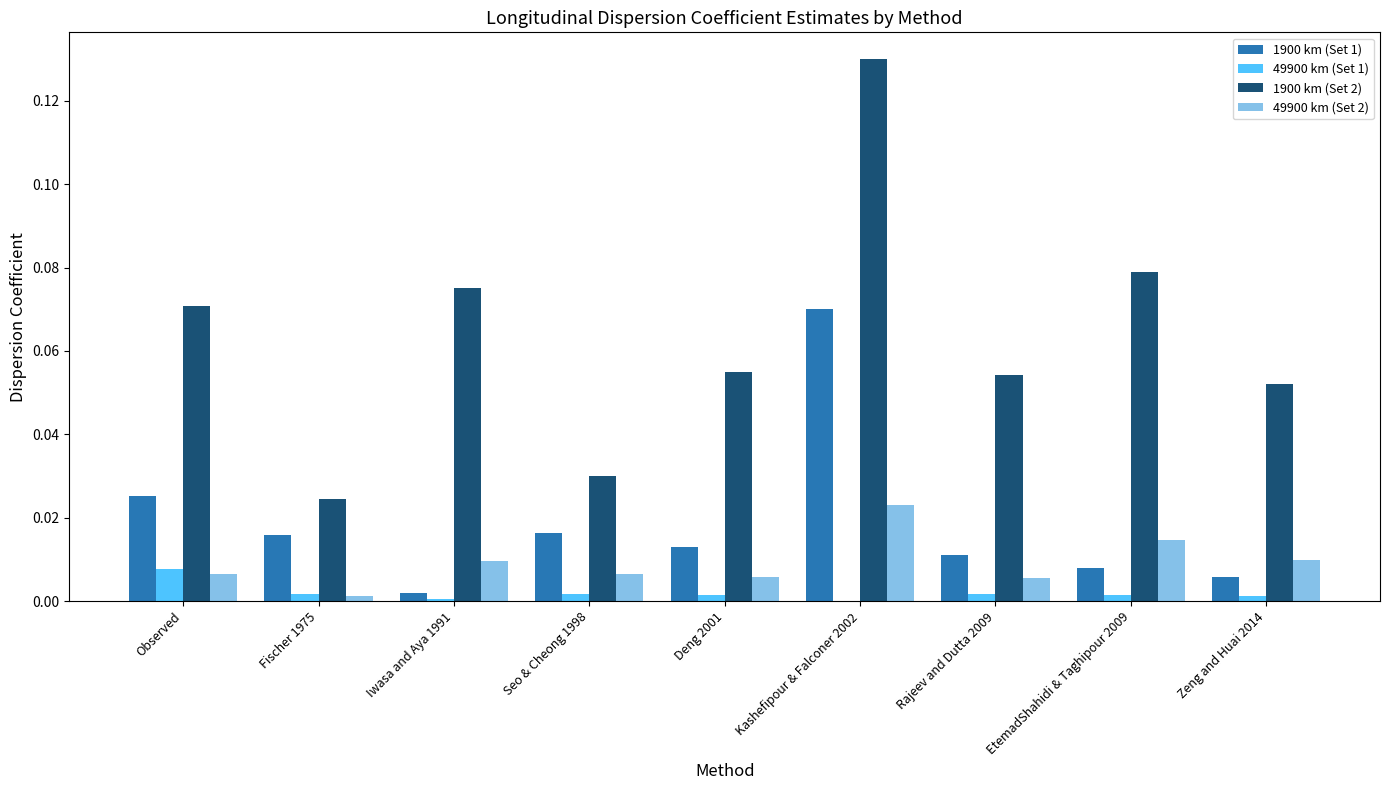

Is it true that 49900 km (Set 2) equals 0.0 at Zeng and Huai 2014?

True